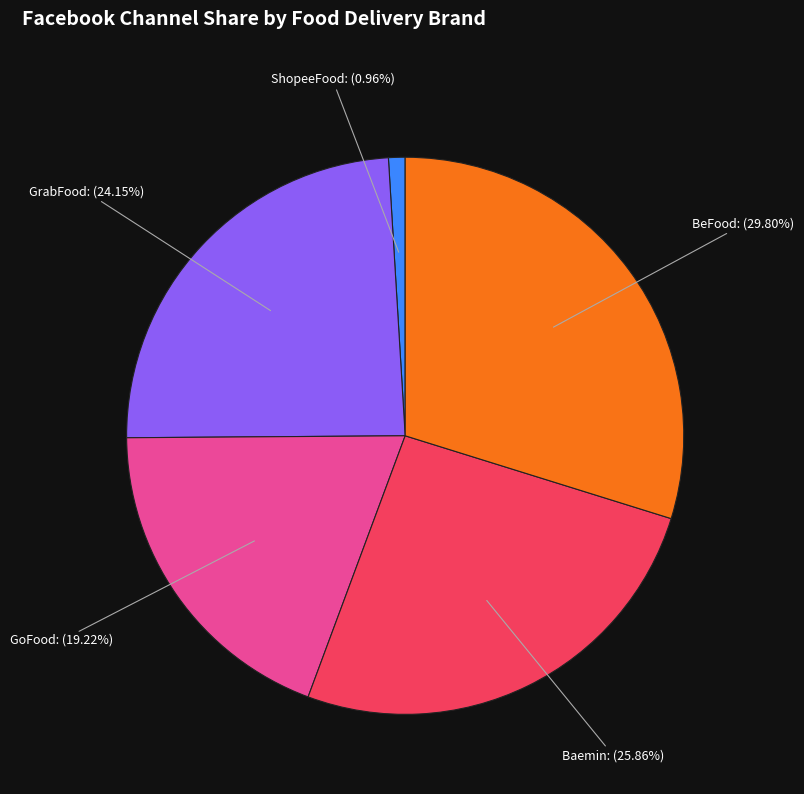

Is there a majority slice in this chart?

No